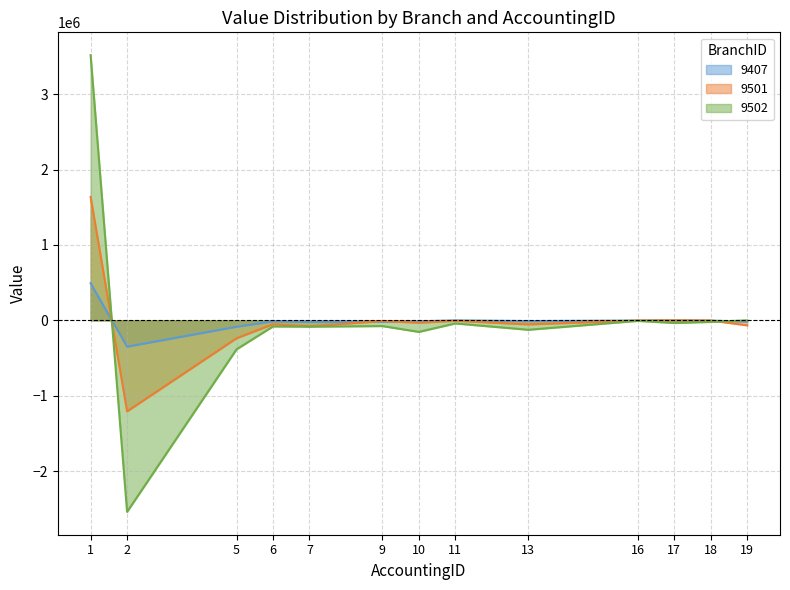

The 9501 series shows -27047.6 at 6. True or false?

False